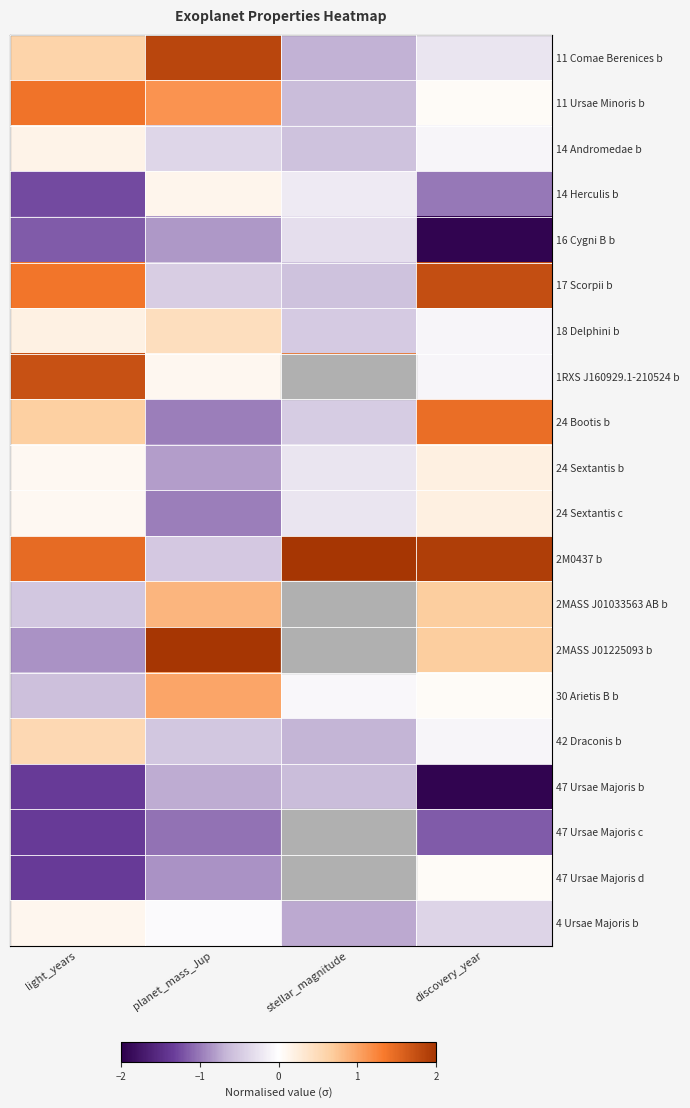

Which series changed the most between light_years and stellar_magnitude?

2MASS J01225093 b